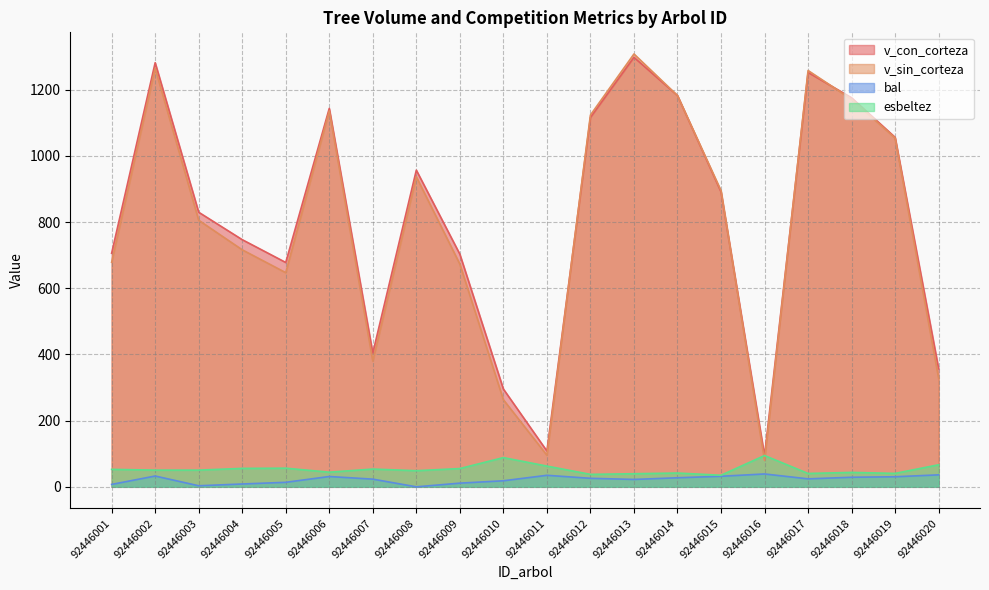

Where does the esbeltez series first go above 50?

92446001